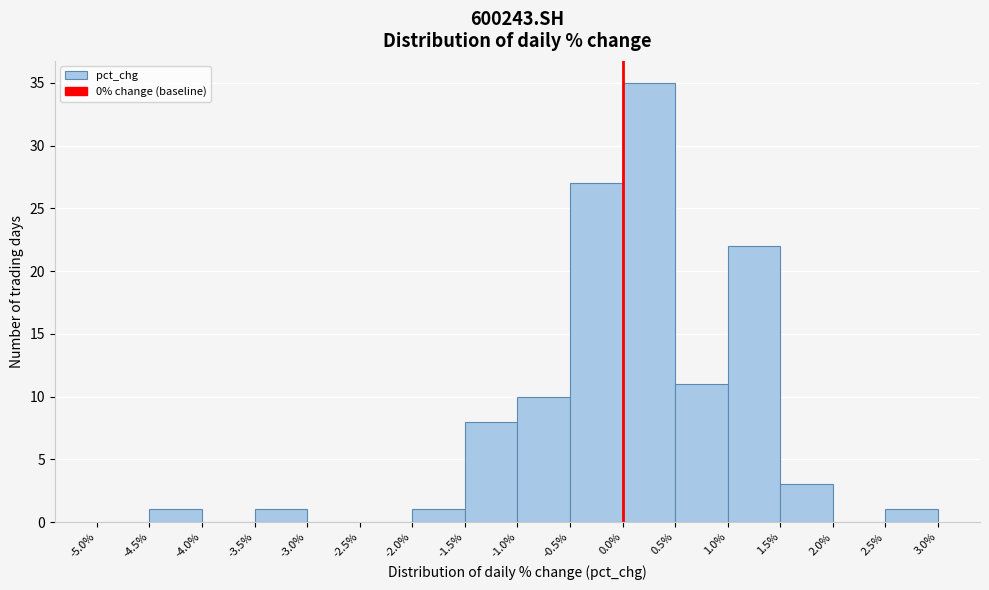

Over which range of the x-axis is the bar tallest?

0.0% to 0.5%